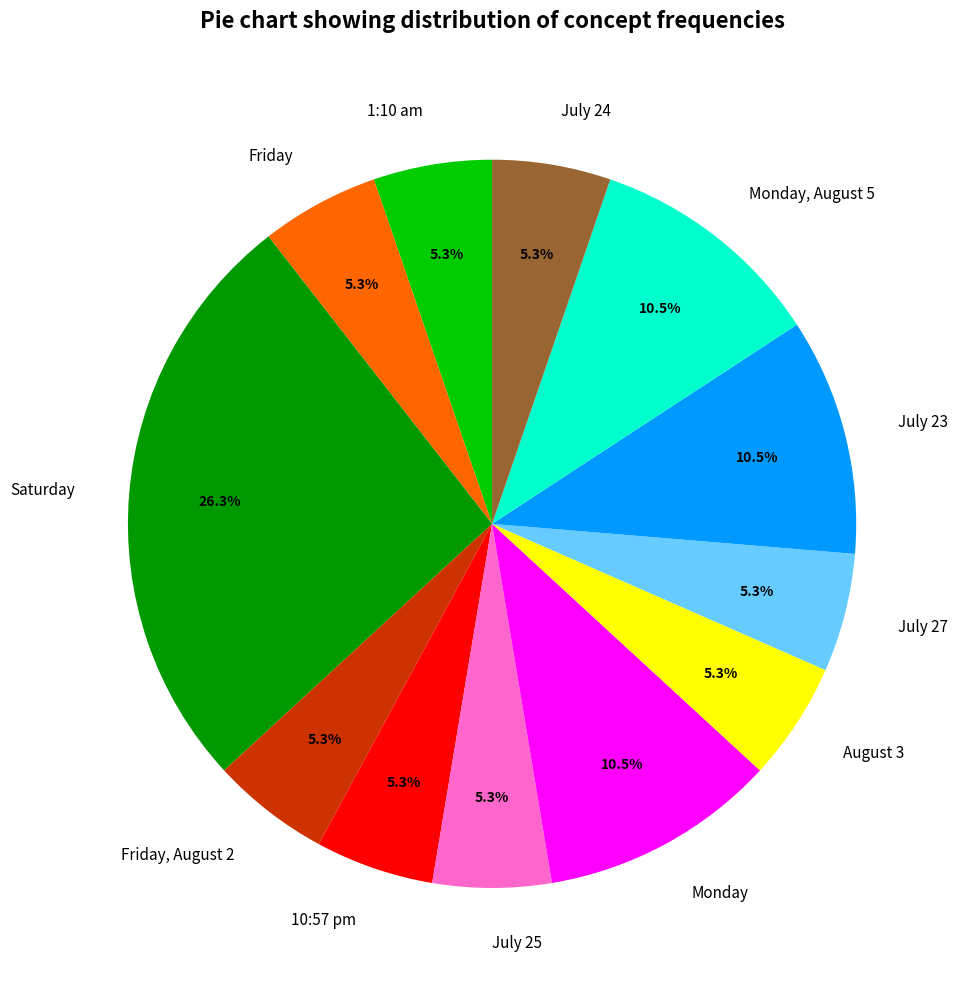

Approximately how many times larger is the value at July 23 compared to July 27?

2.0